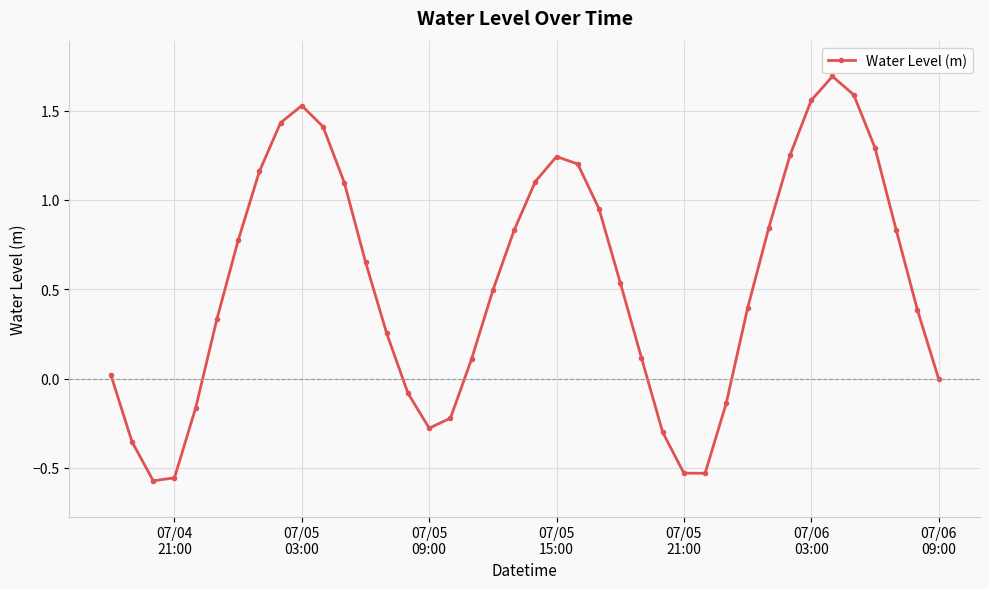

What is the difference between the second highest and second lowest values?

2.1